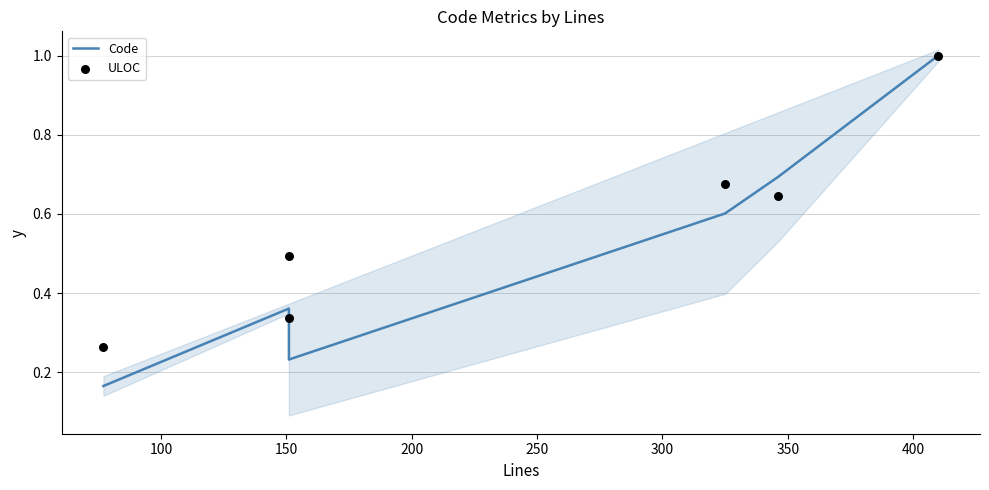

Which series reaches the maximum Y coordinate?

Code